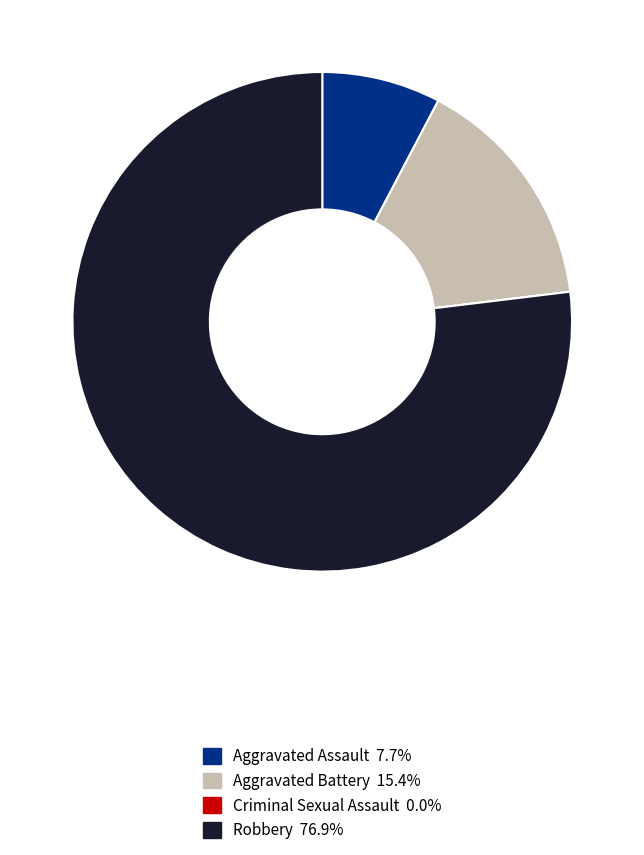

Which has a higher value, Aggravated Assault or Aggravated Battery?

Aggravated Battery